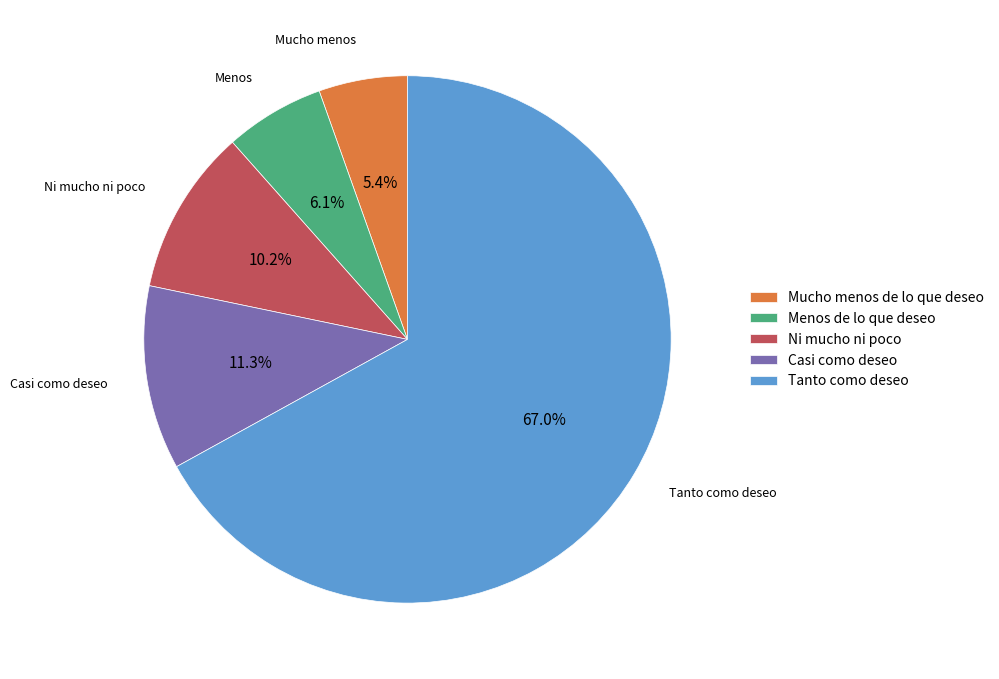

Is it true that Tanto como deseo is 67% of the pie?

True